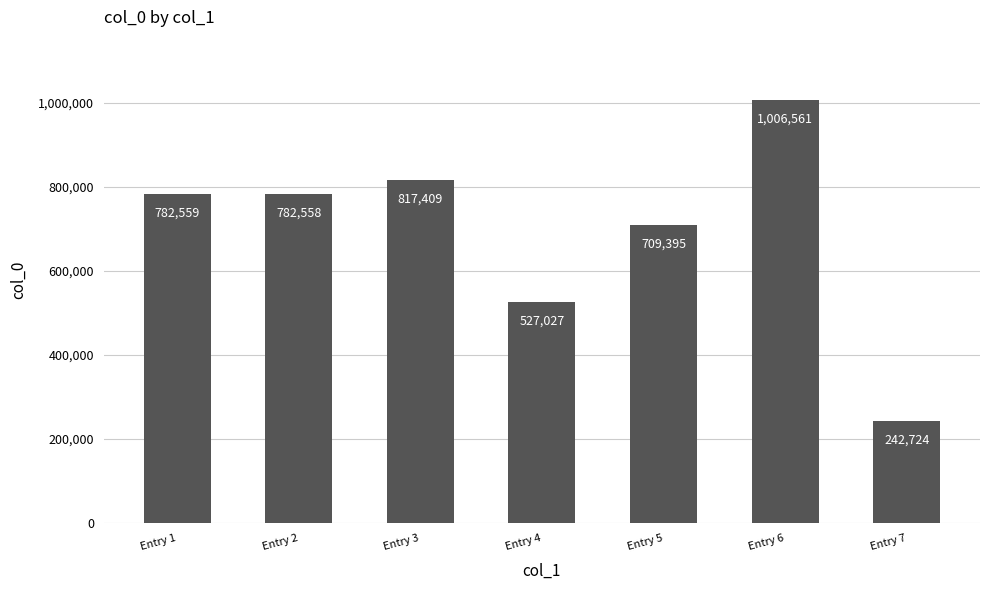

The value at Entry 7 is 418359. True or false?

False